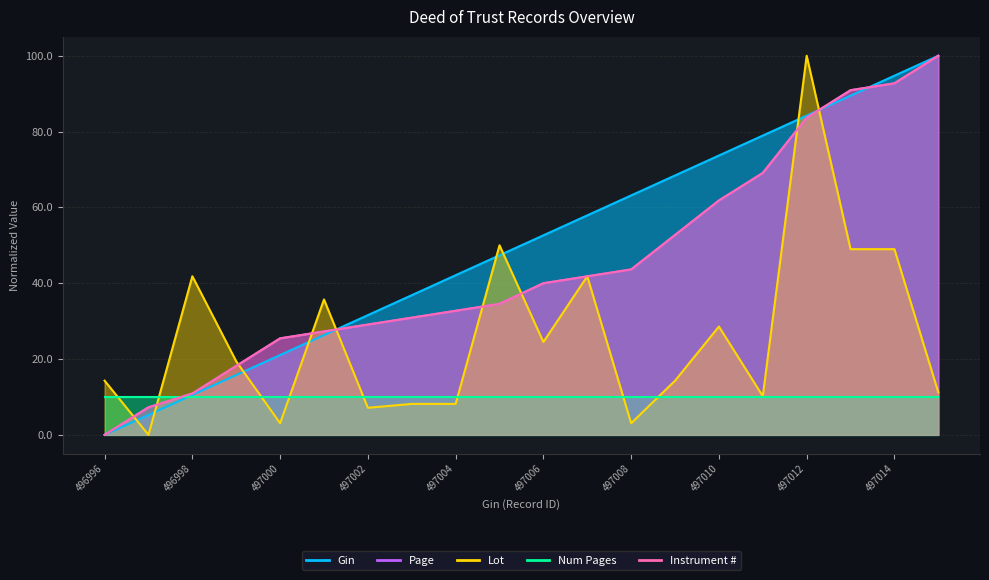

What is the value of the Page point at the 8th from the left?

30.9